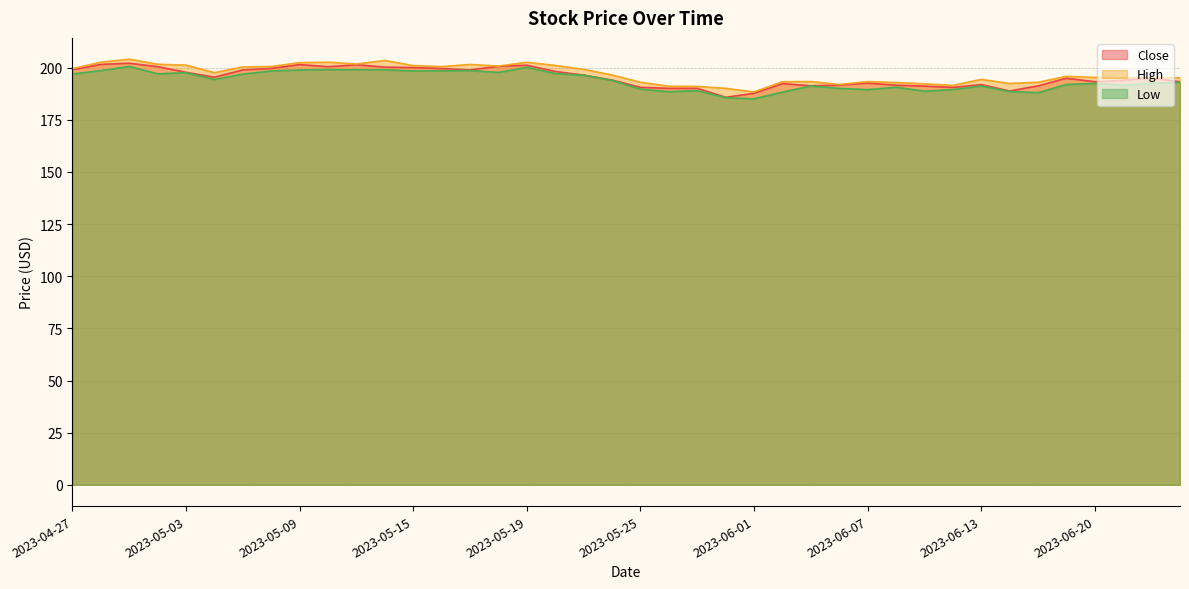

At 2023-05-17, list the series in order from largest to smallest.

High, Close, Low